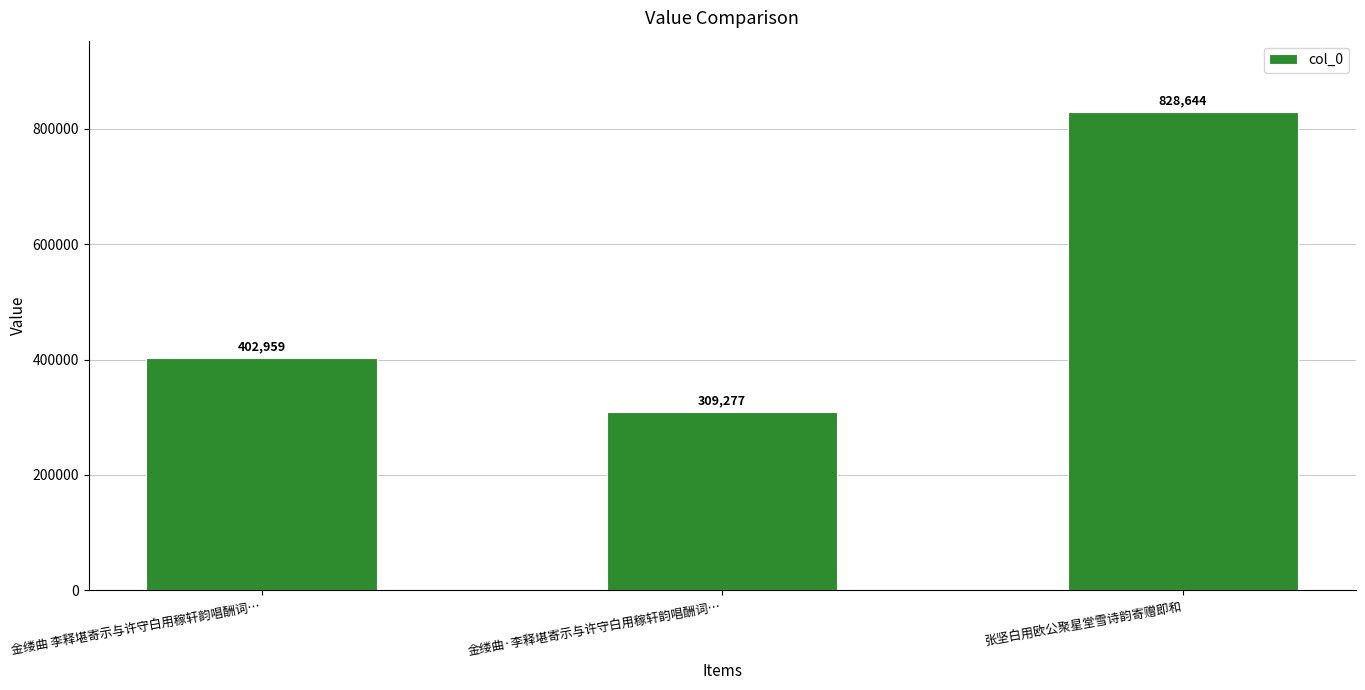

Where is the data nearest to the value 568960?

金缕曲 李释堪寄示与许守白用稼轩韵唱酬词…